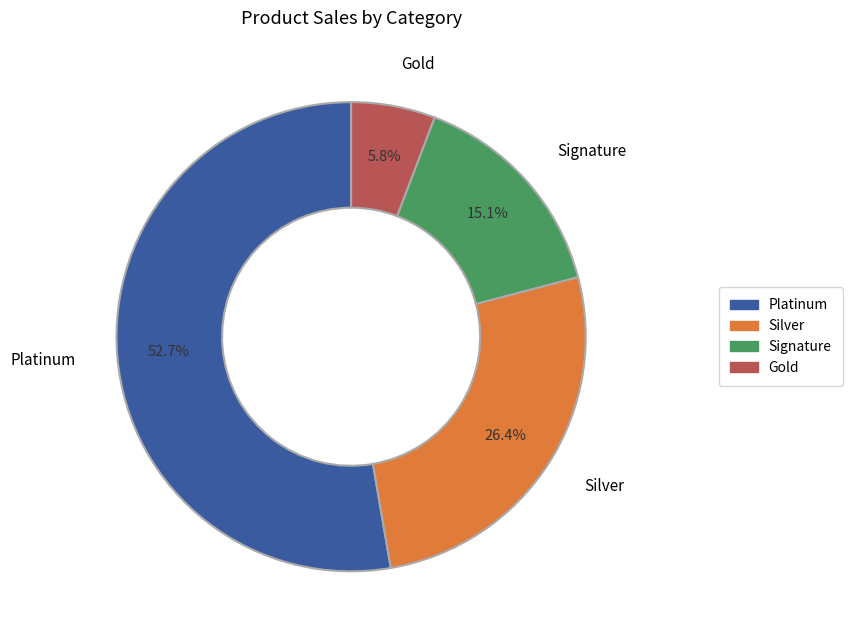

How many segments does this pie chart have?

4